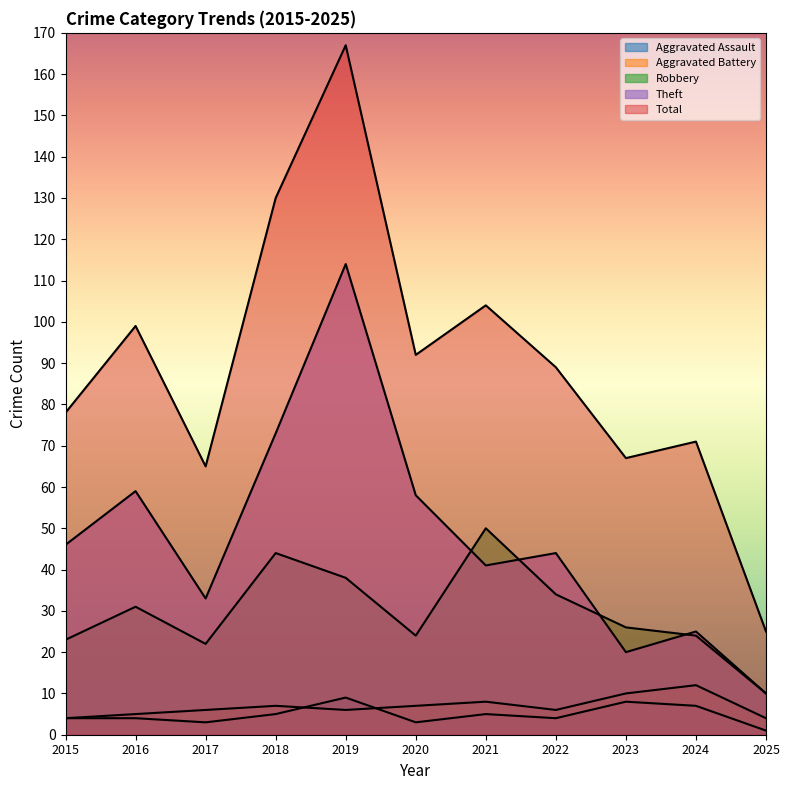

Is it true that Aggravated Assault equals 4 at 2023?

False